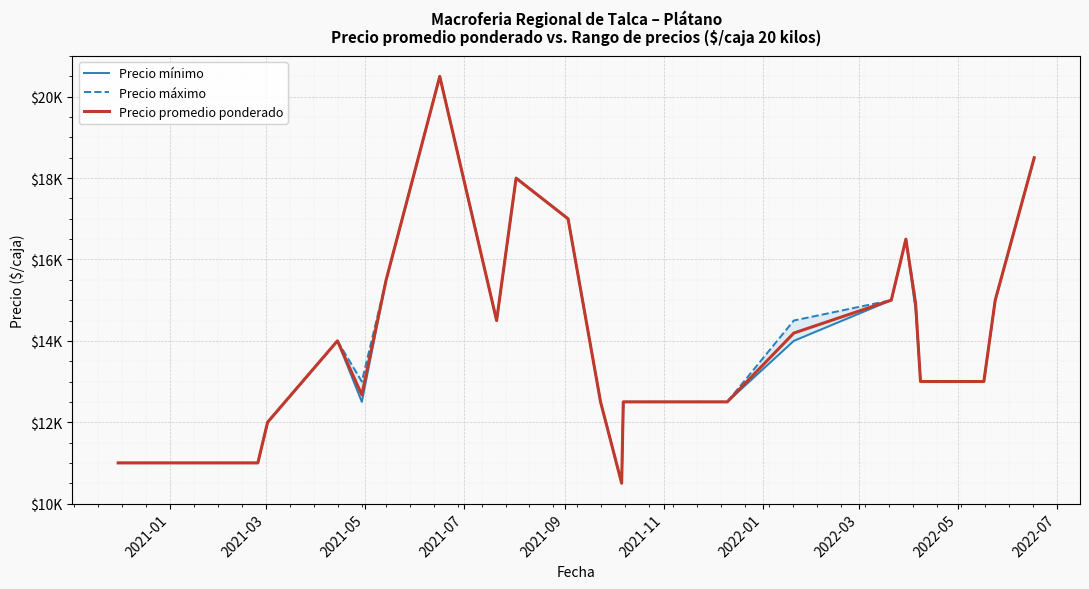

True or false: Precio promedio ponderado has a value of 25223.8 at 20.

False